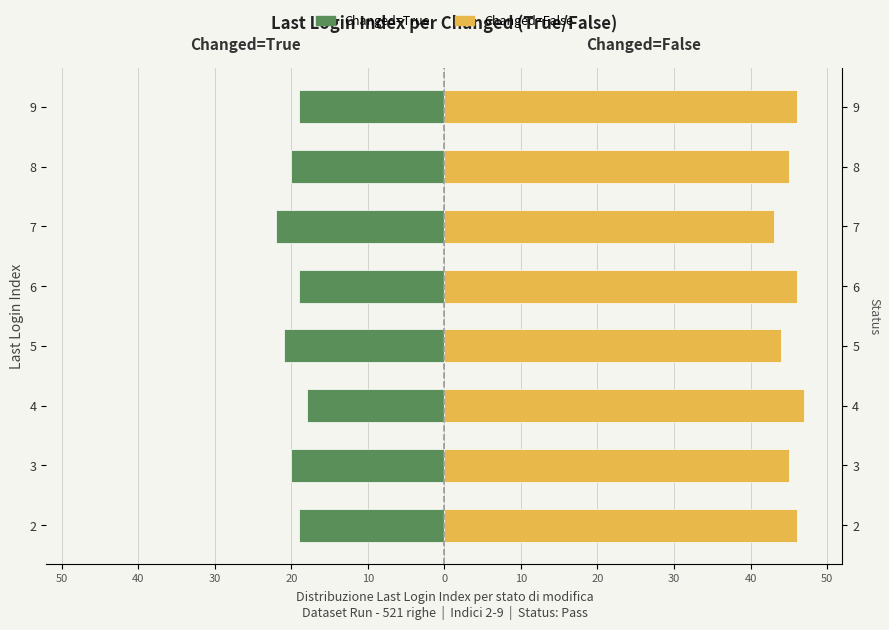

Which series has the largest total across all categories?

Changed=False